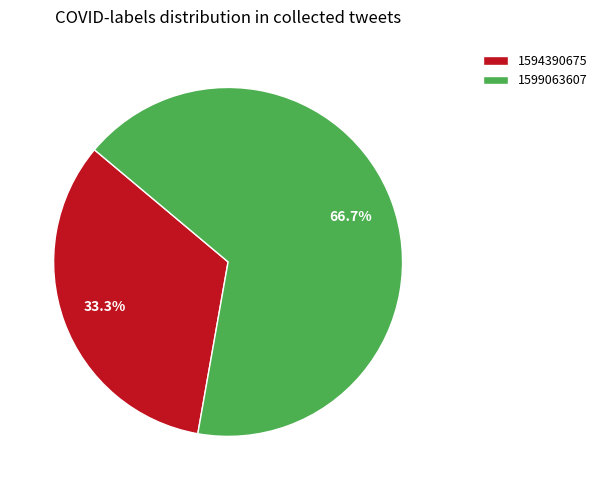

What is the majority slice?

1599063607